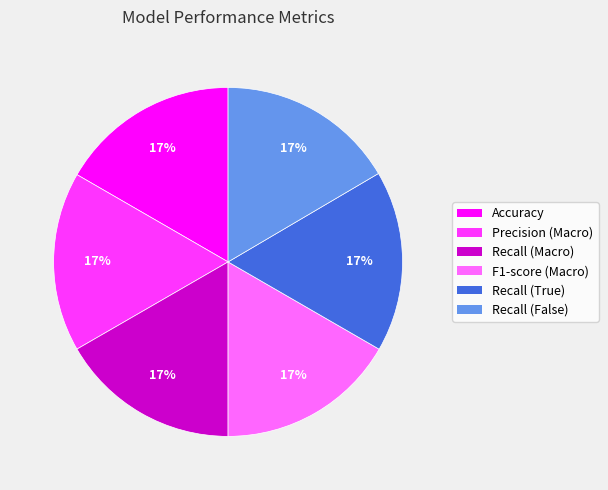

Does any single category account for the majority?

No